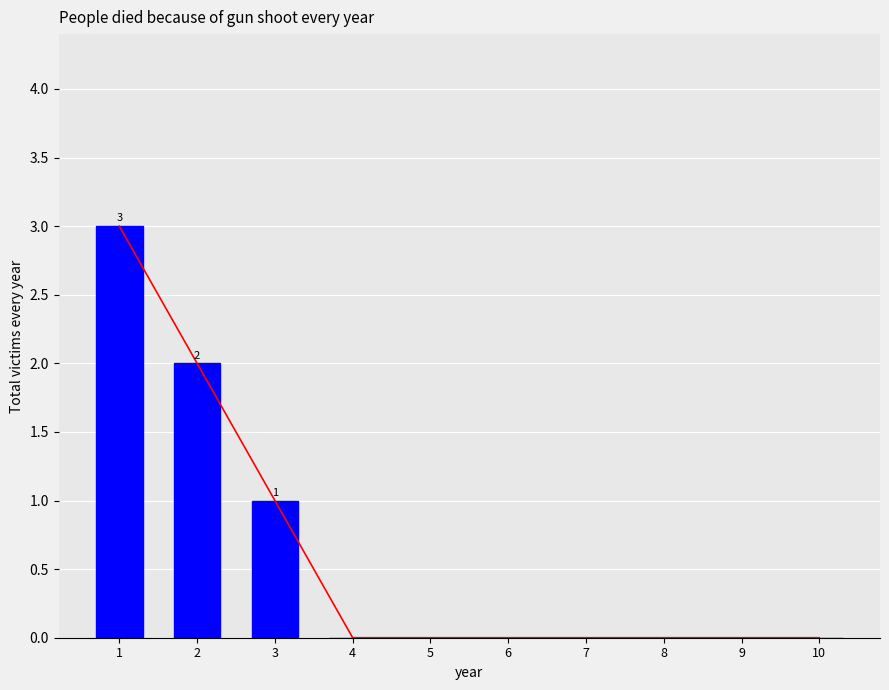

Reading left to right, what are all the values shown in this chart?

1=3	2=2	3=1	4=0	5=0	6=0	7=0	8=0	9=0	10=0